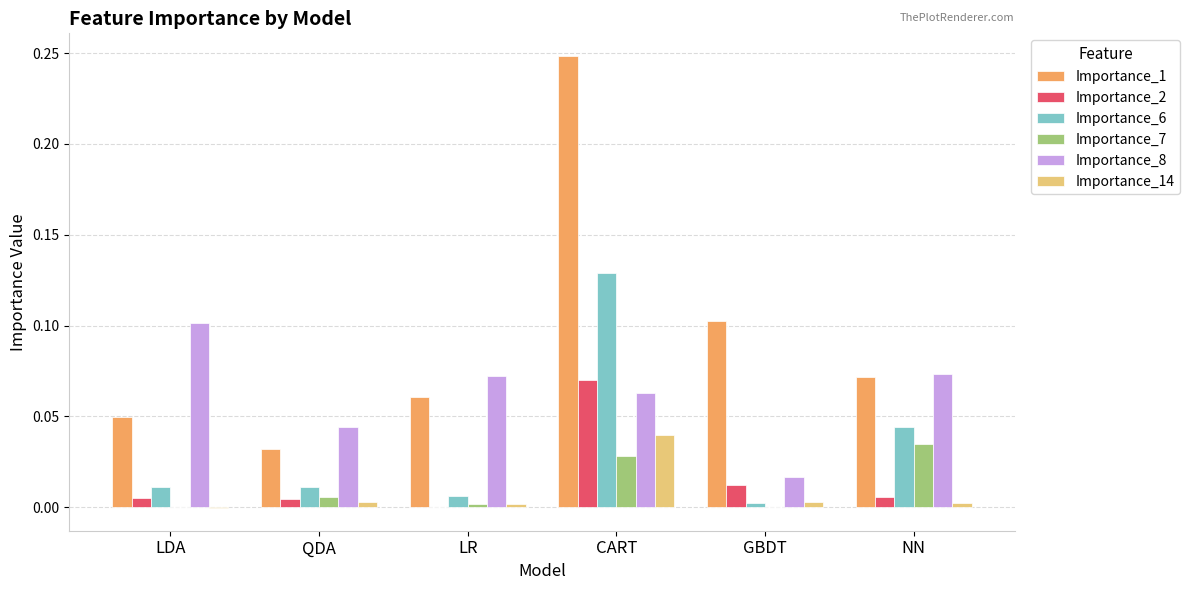

Which label corresponds to the largest value in the chart?

CART